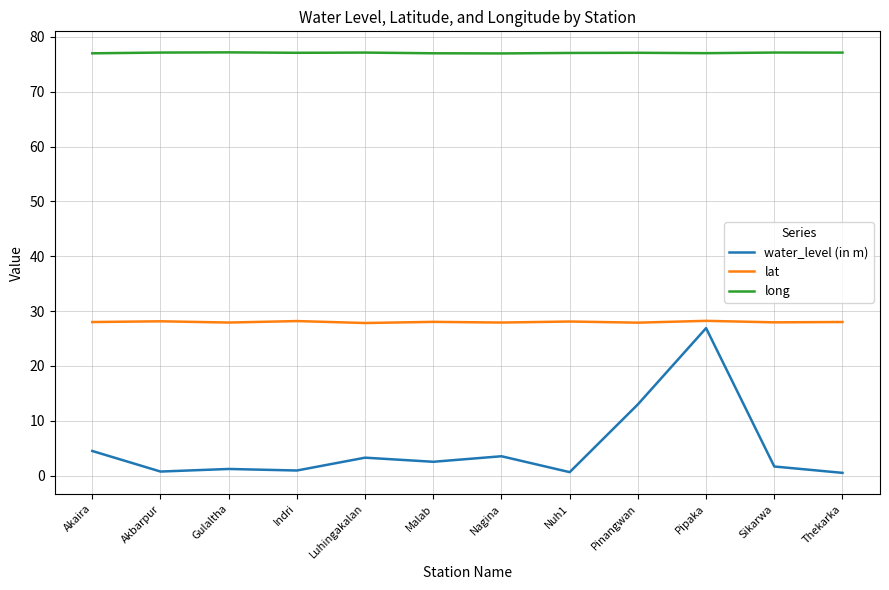

True or false: long has more than 1 interior local peaks.

True